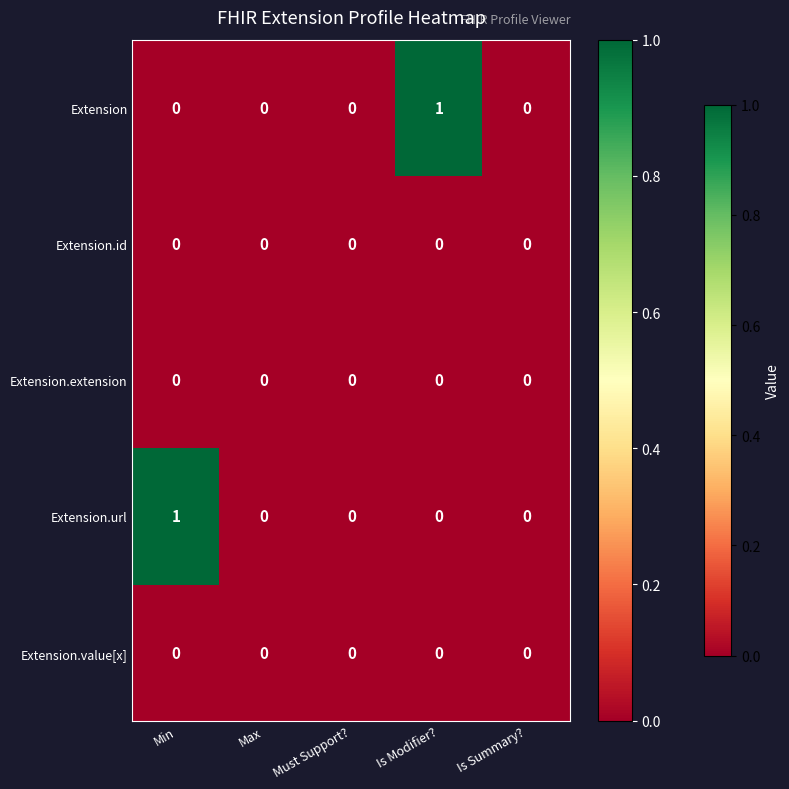

The value of Extension.value[x] at Max is 0. True or false?

True